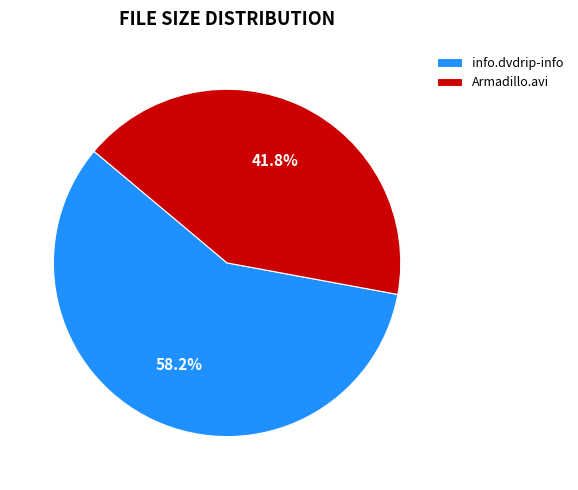

Rank the categories by value from lowest to highest.

Armadillo.avi, info.dvdrip-info